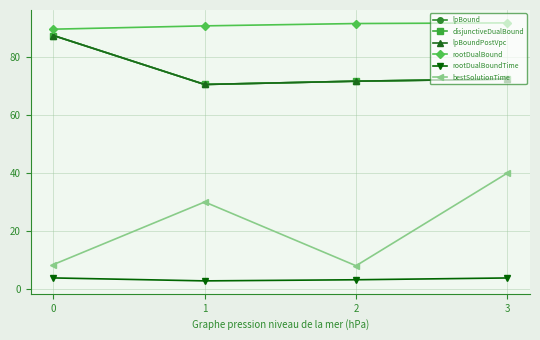

How many series are shown in this chart?

6